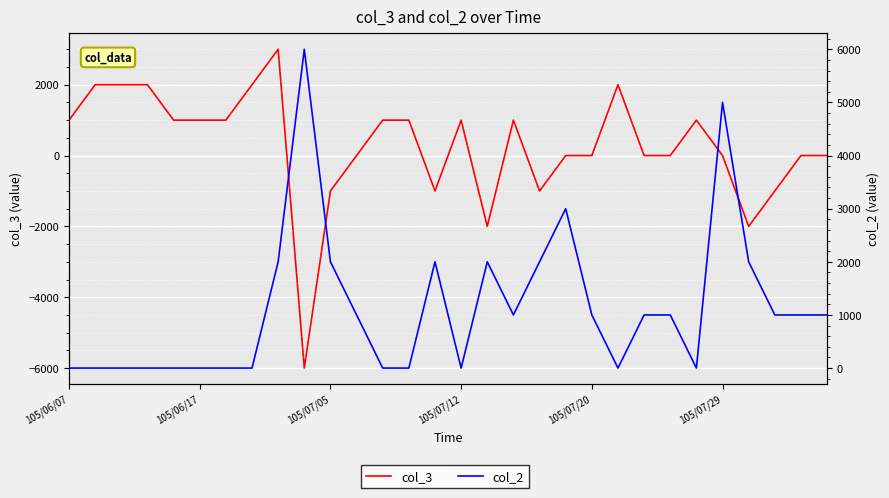

True or false: col_3 has more than 0 points higher than both neighbors.

True